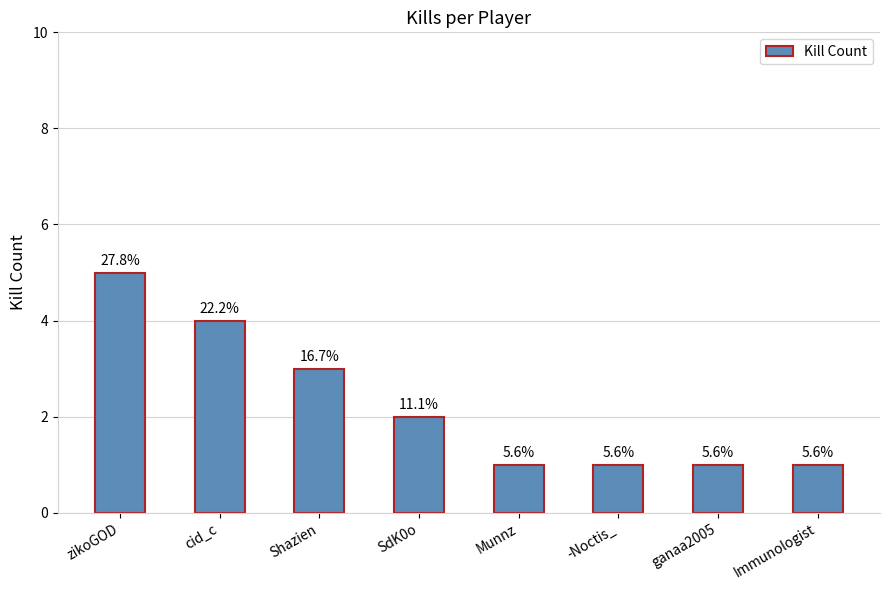

What is the value of the 5th bar from the left?

1